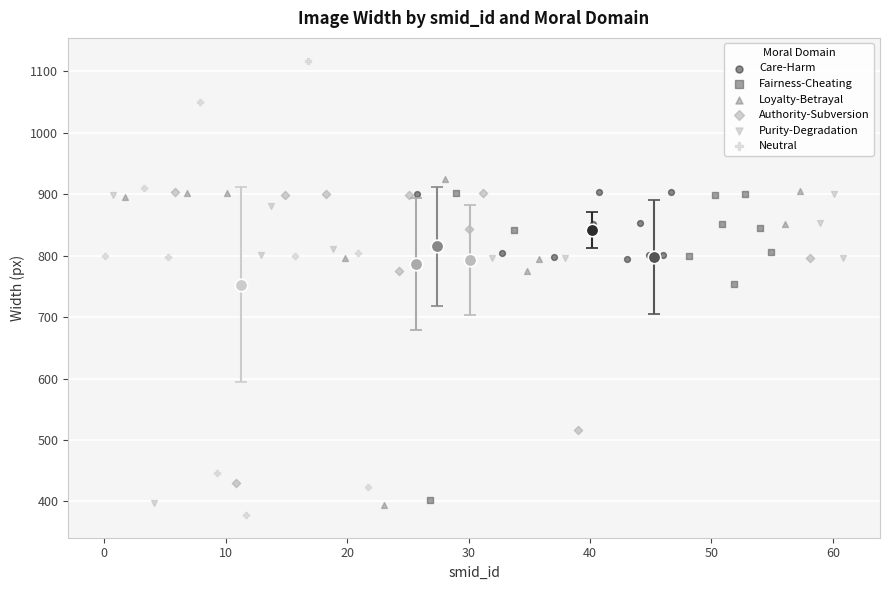

Which series contains the lowest Y value?

Neutral